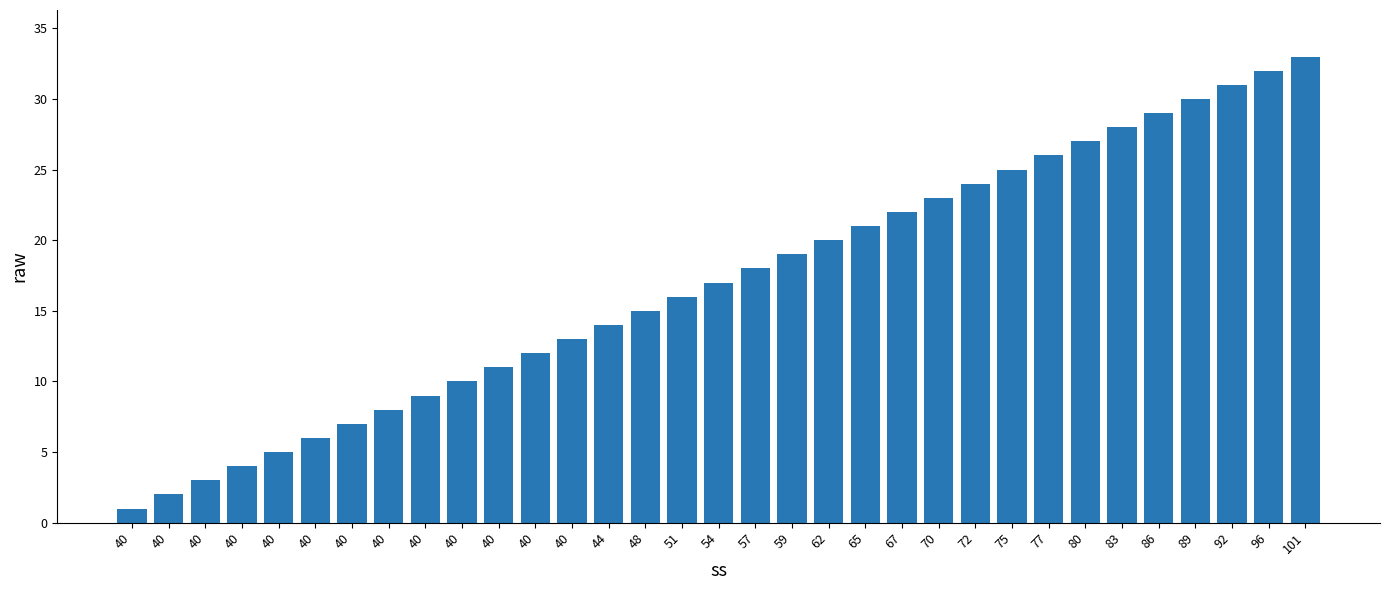

What is the maximum value shown in the chart?

33